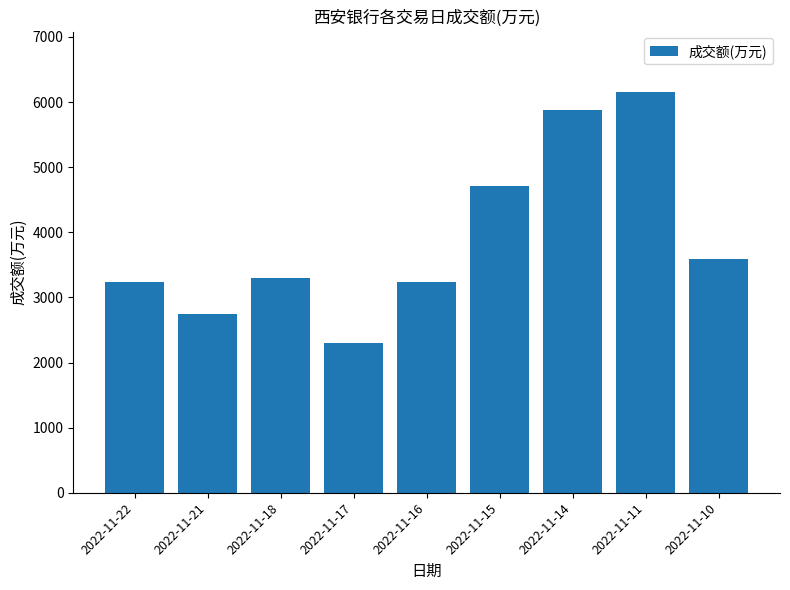

How many series are shown in this chart?

1